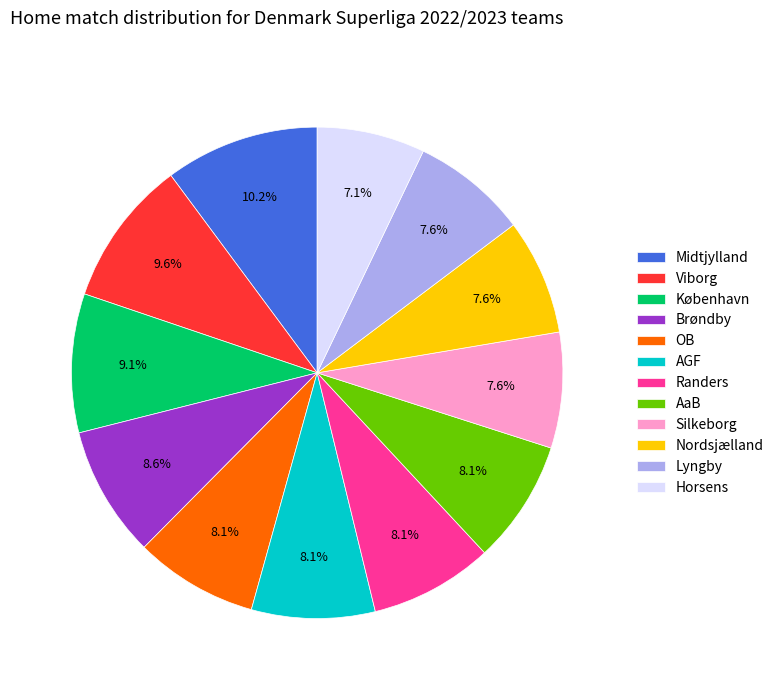

What is the ratio of the value at OB to the value at AaB?

1.0